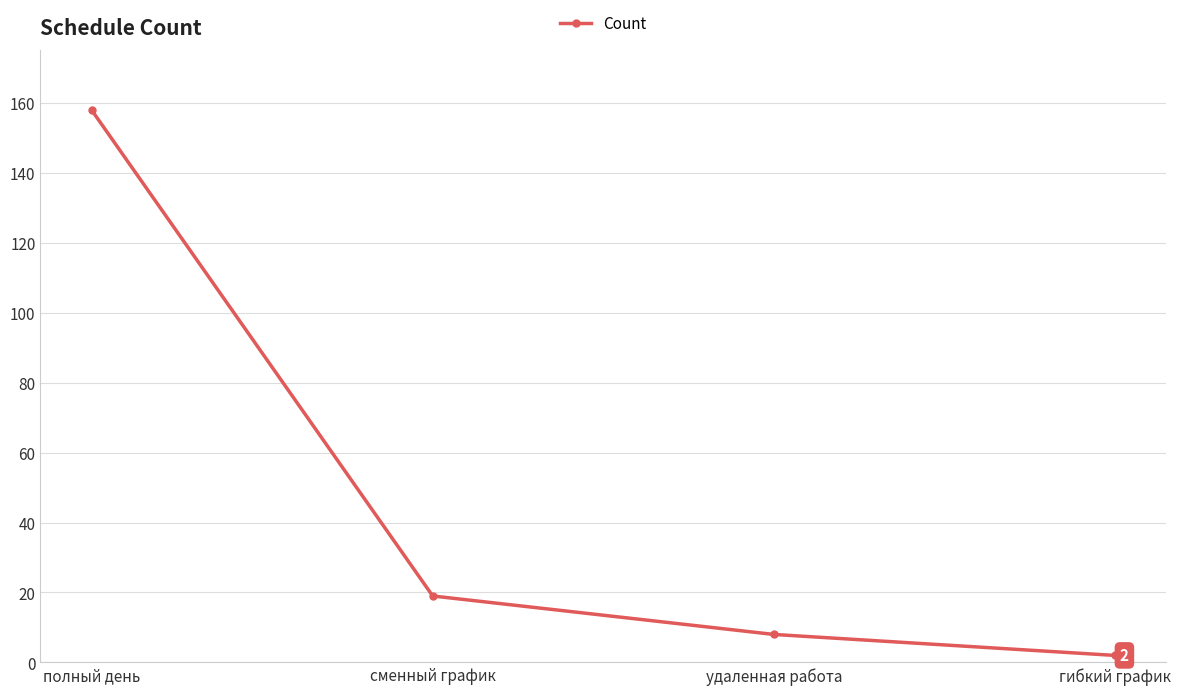

Reading right to left, what are all the values shown in this chart?

гибкий график=2	удаленная работа=8	сменный график=19	полный день=158